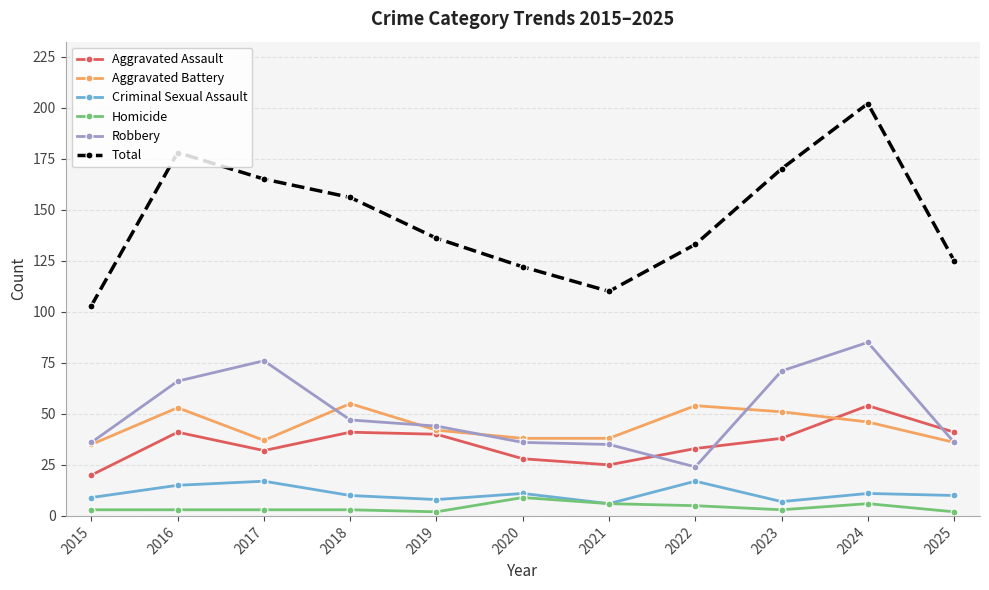

What is the maximum value for Aggravated Assault?

54